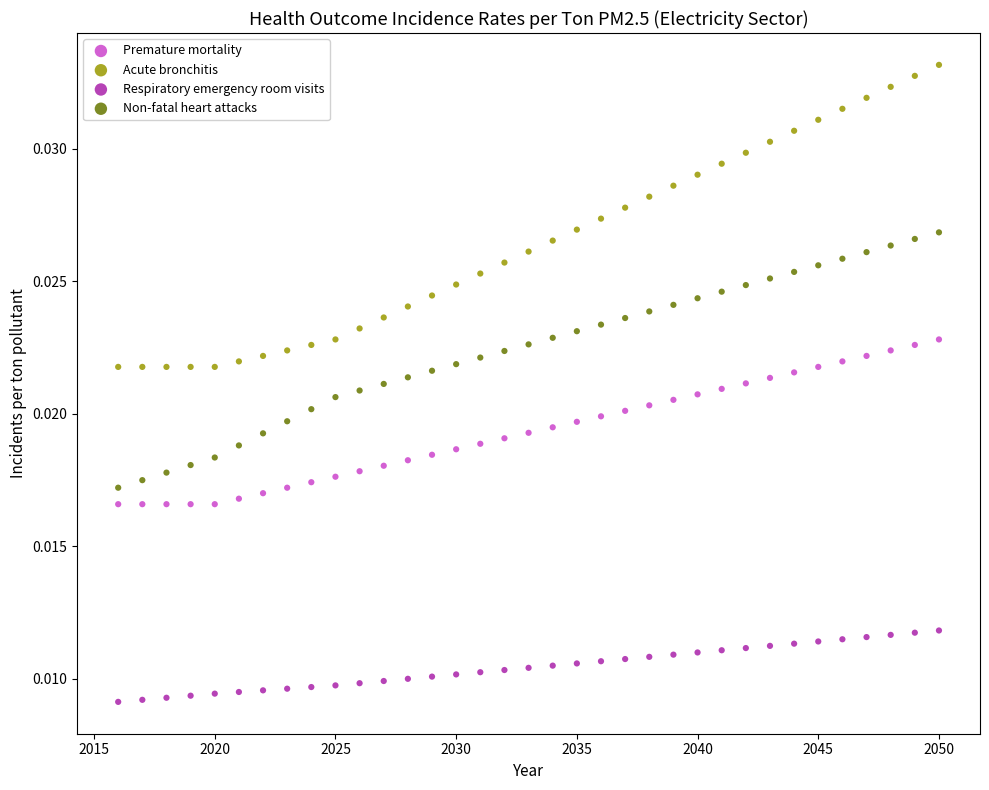

Which series has the widest spread of Y values?

Acute bronchitis